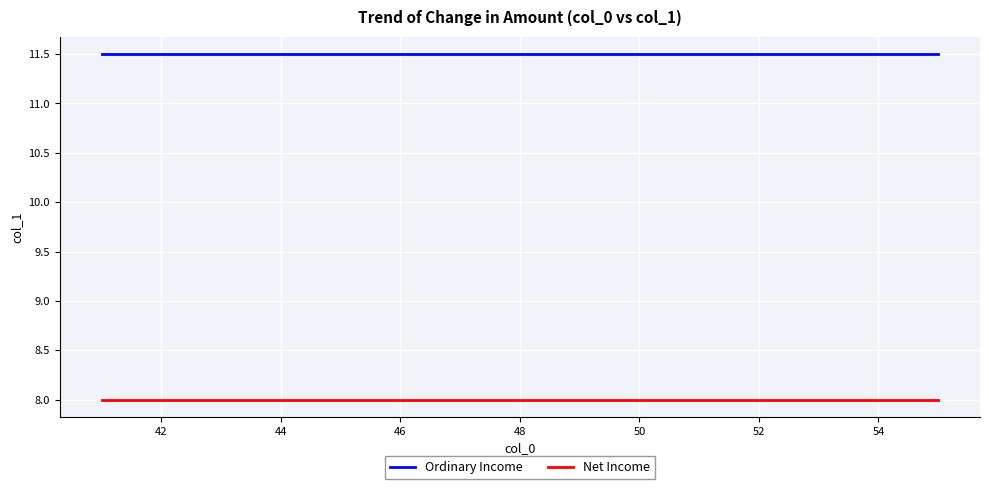

How many lines are shown in the chart?

2